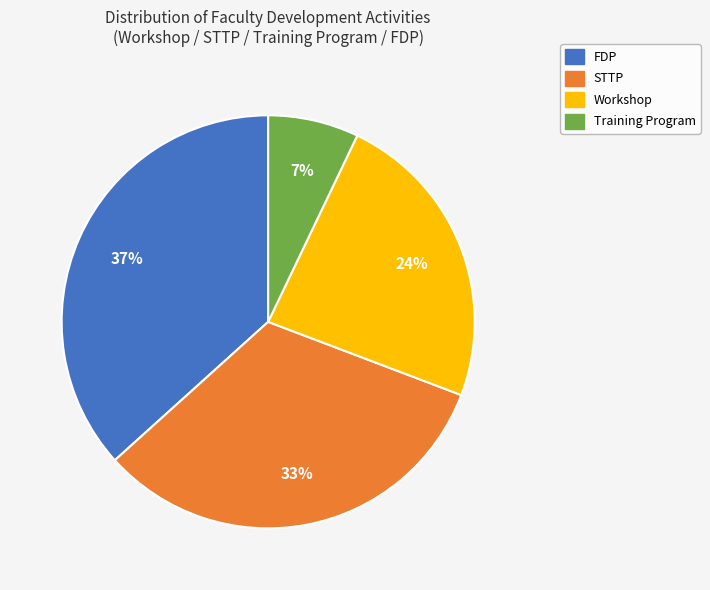

Combined, do Training Program and FDP account for over 50%?

No